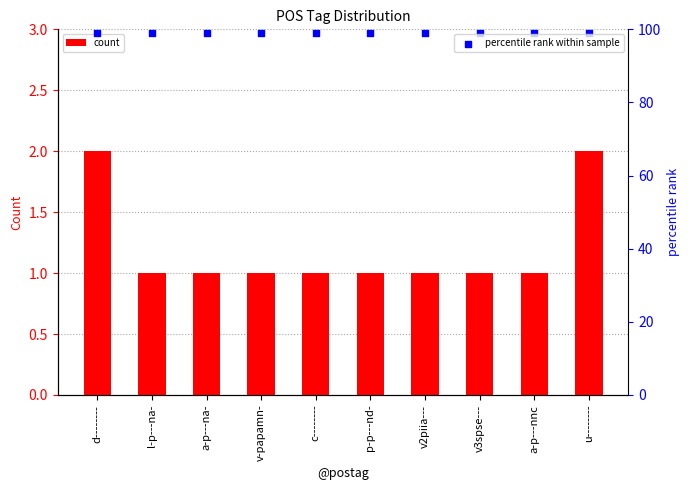

Which series has the largest total across all categories?

percentile rank within sample